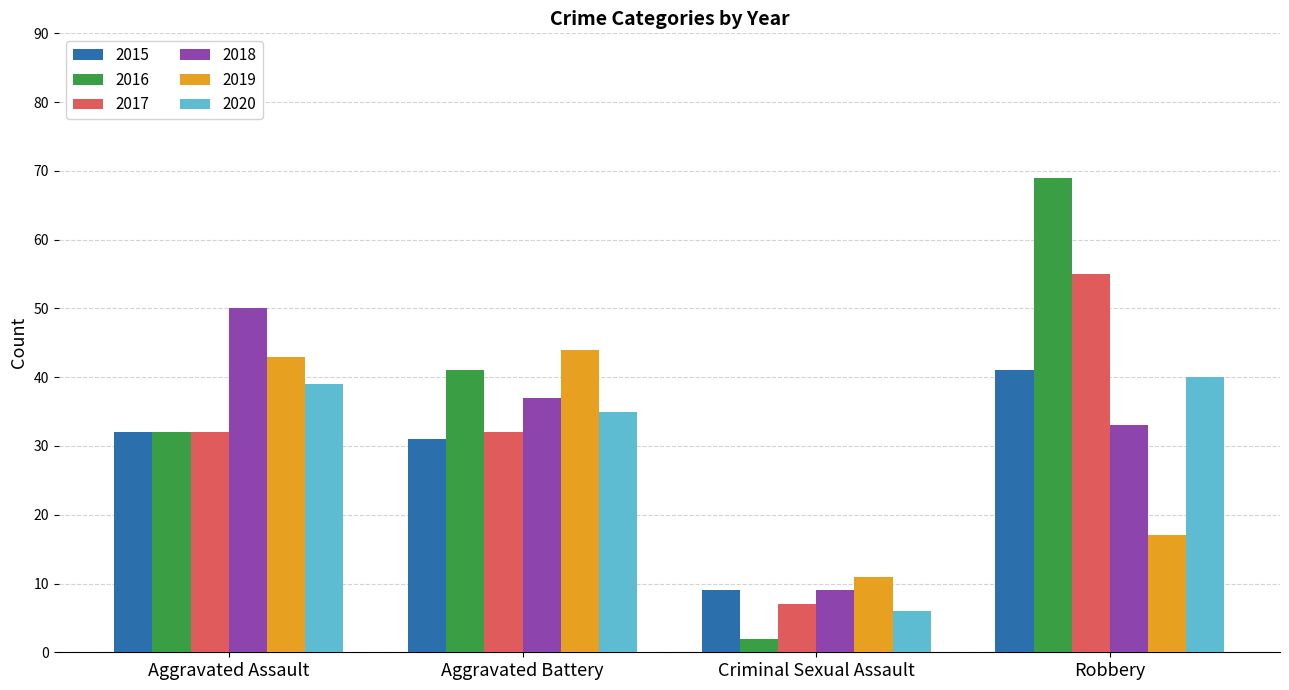

How many groups of bars are there?

4